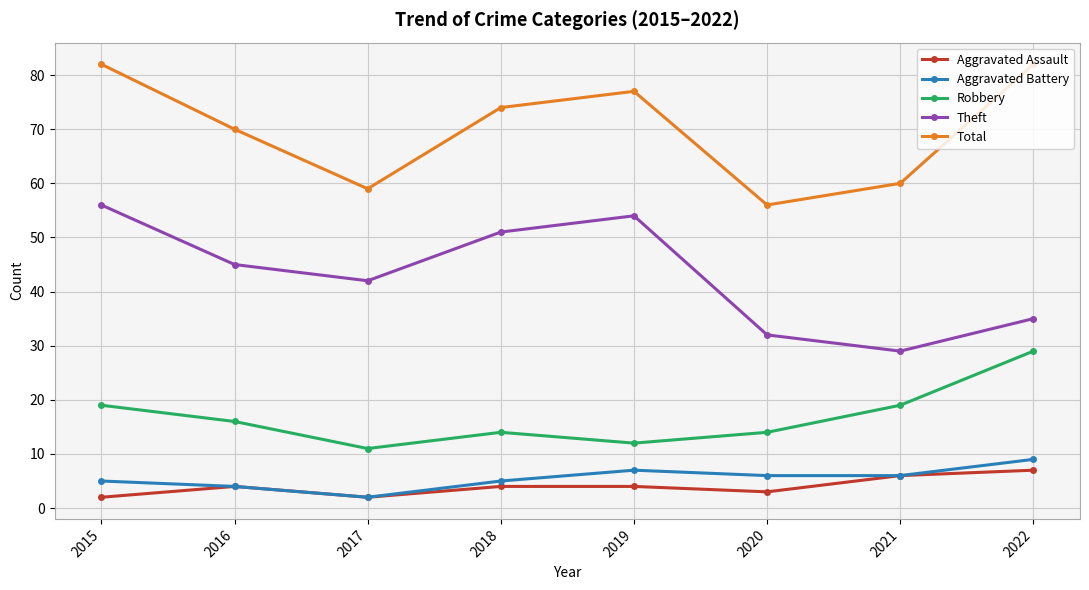

What is the difference between the second highest and minimum values in the Aggravated Assault series?

4